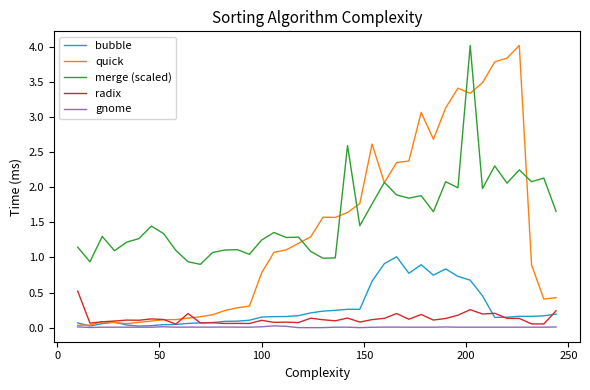

How many lines are shown in the chart?

5